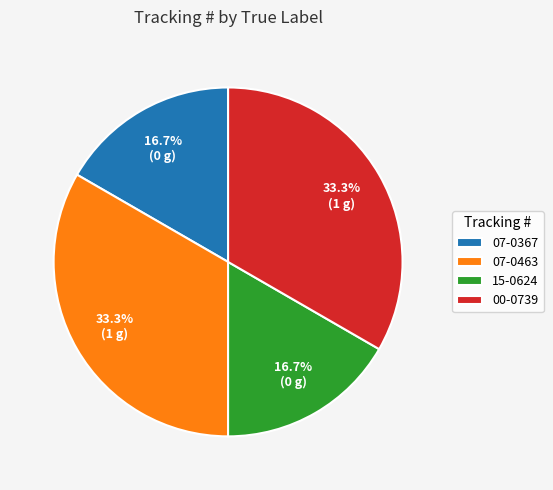

What is the total percentage of 15-0624 and 00-0739?

50.0%